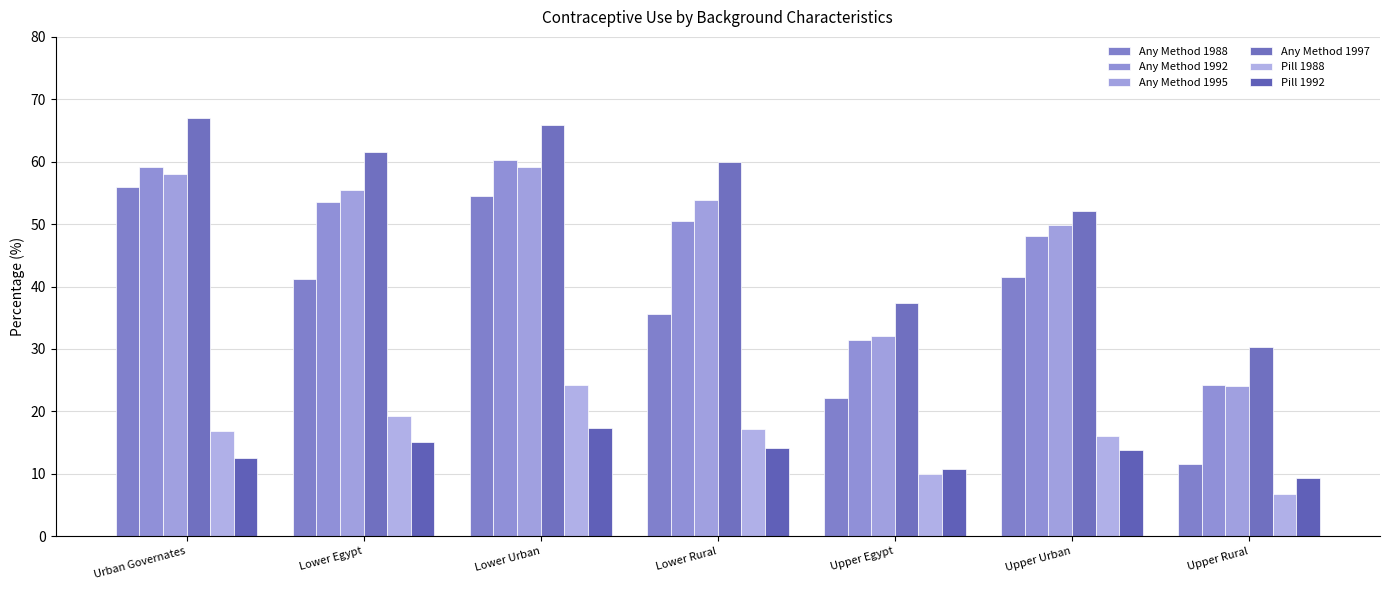

What is the maximum value for Any Method 1988?

56.0